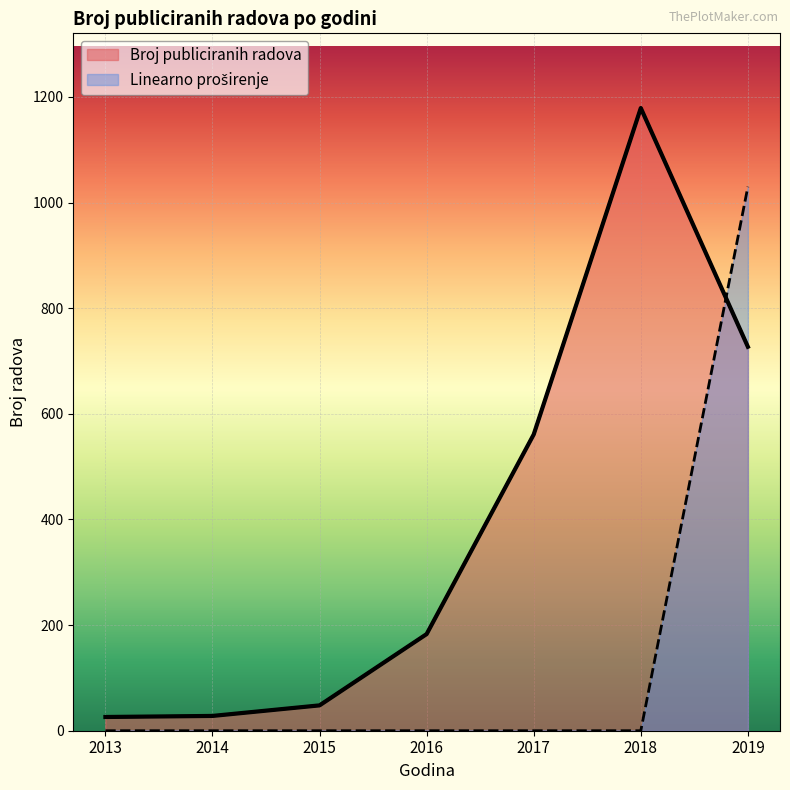

What is the value of the Broj publiciranih radova point at the 4th from the left?

183